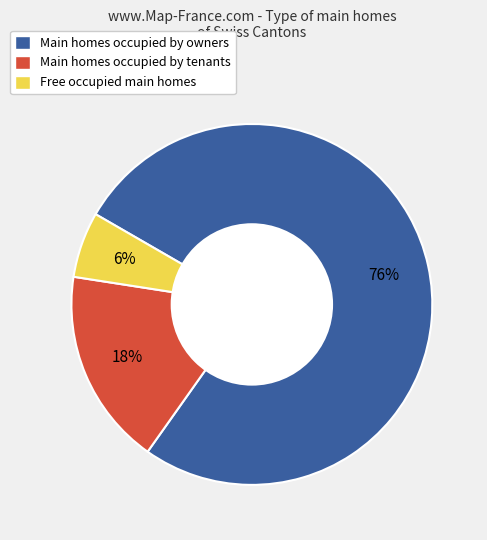

Is there a majority slice in this chart?

Yes